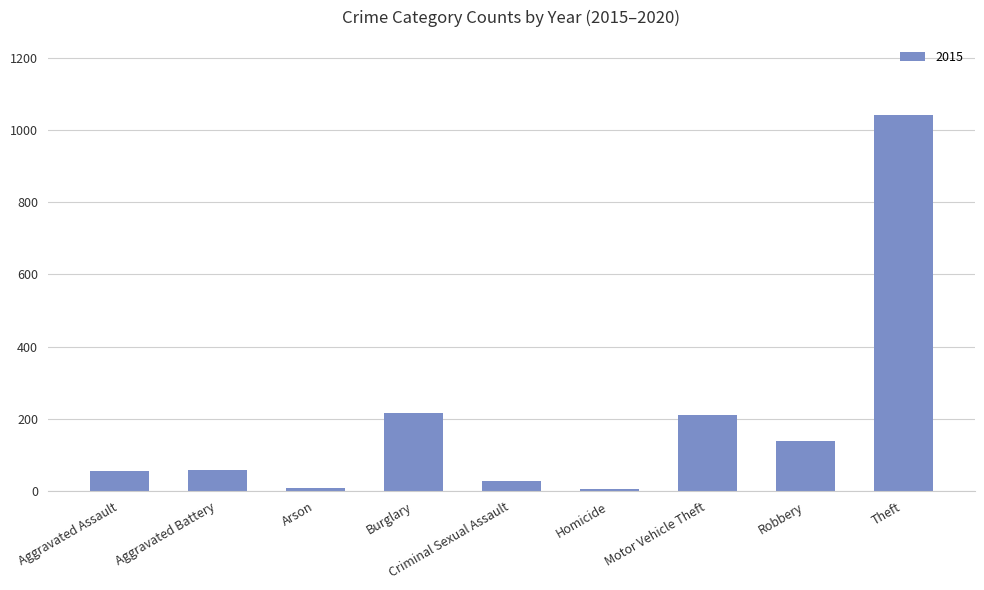

Between Criminal Sexual Assault and Homicide, which is larger?

Criminal Sexual Assault